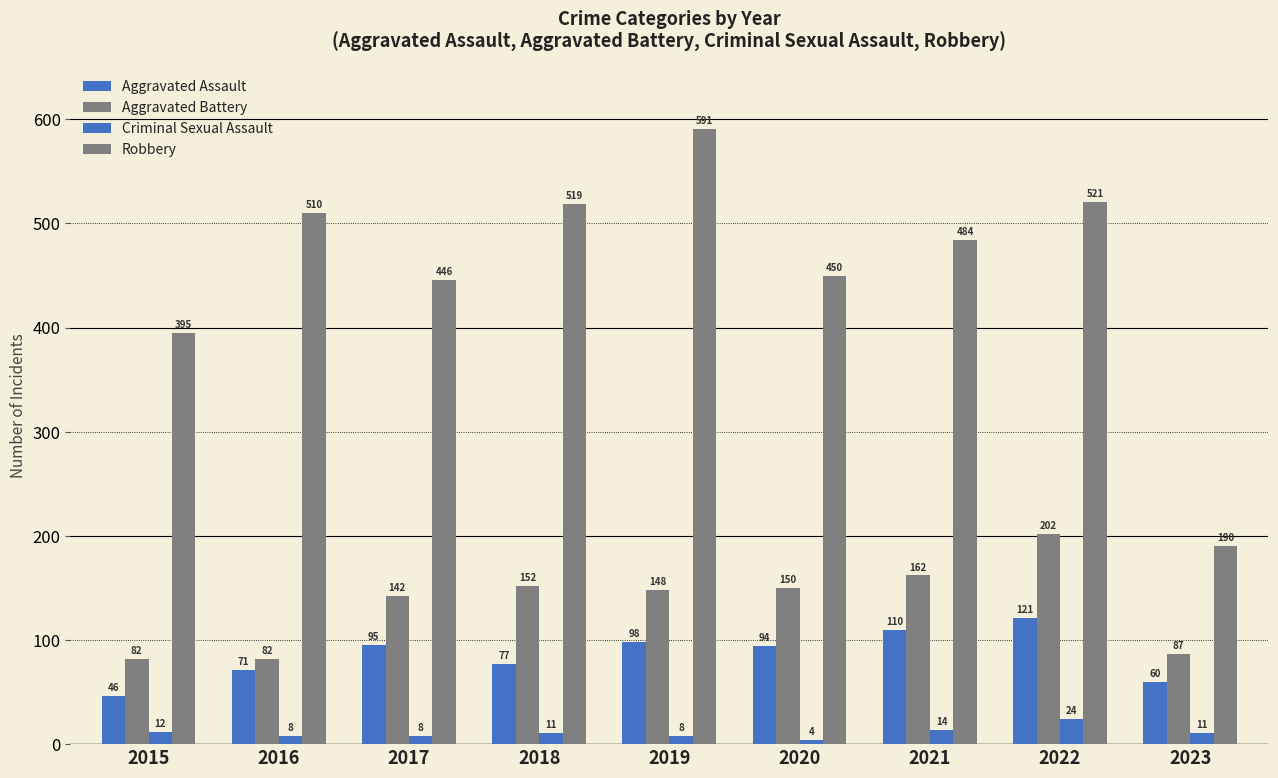

Rank the categories by Robbery value from highest to lowest.

2019, 2022, 2018, 2016, 2021, 2020, 2017, 2015, 2023